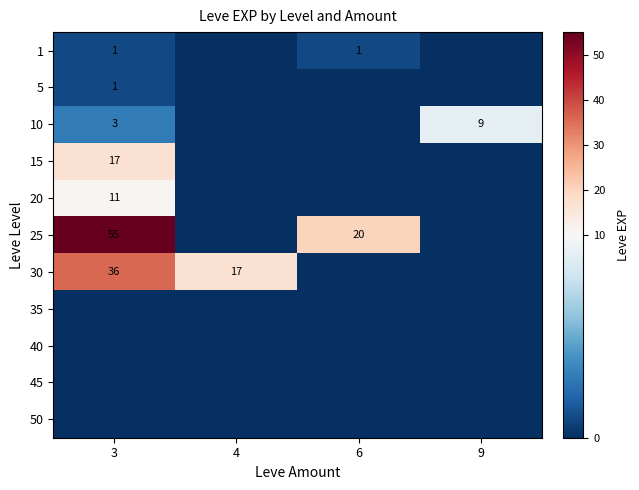

The value of 30 at 3 is 36. True or false?

True